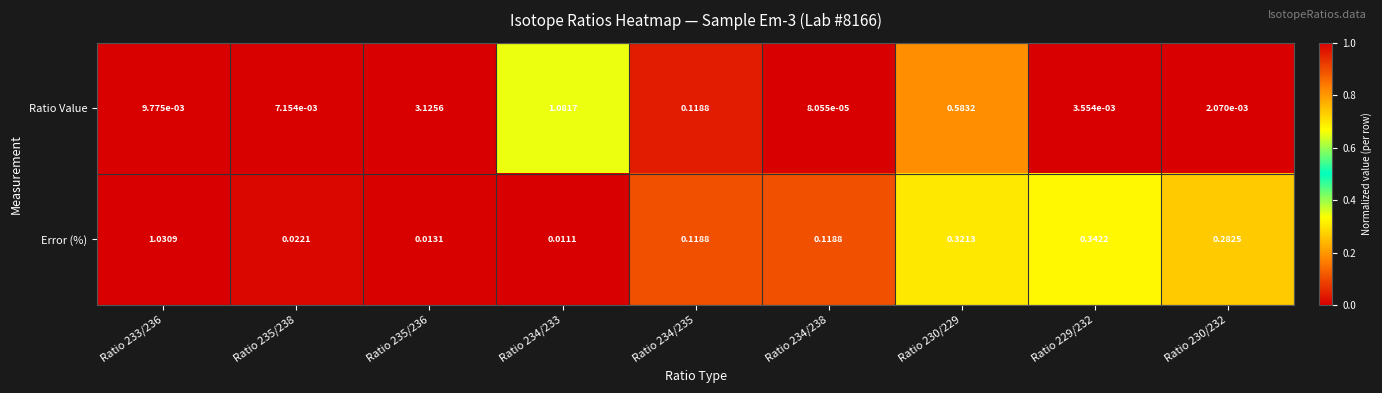

Which series has the widest spread of values?

Ratio Value